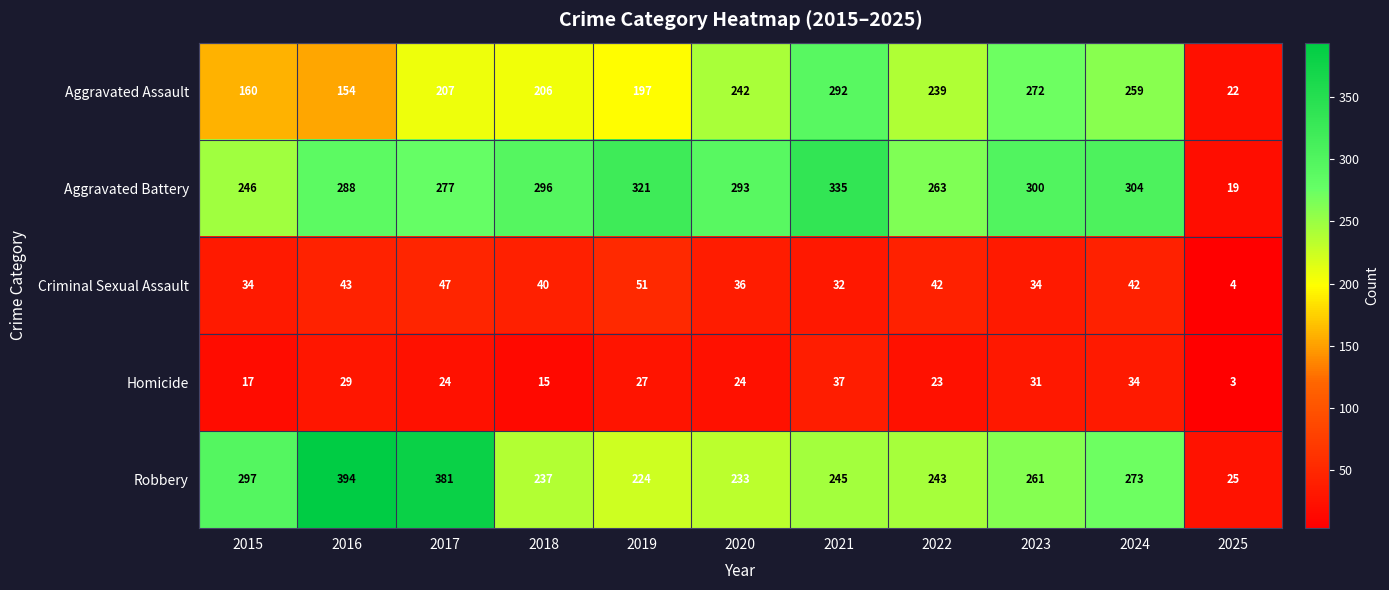

Is the value of Aggravated Battery at 2024 greater than the value of Aggravated Assault at 2017?

Yes